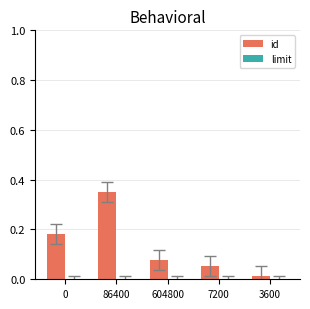

Which series has the largest range (max minus min)?

id